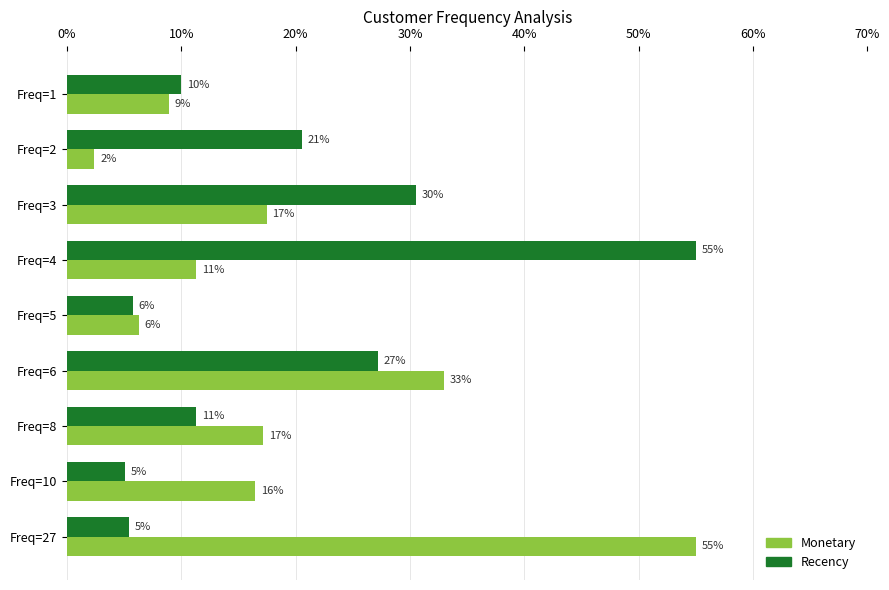

Reading left to right, extract all data points from this chart.

Monetary: 8.9	2.4	17.5	11.3	6.3	33.0	17.2	16.5	55.0
Recency: 10.0	20.5	30.5	55.0	5.7	27.2	11.3	5.1	5.4